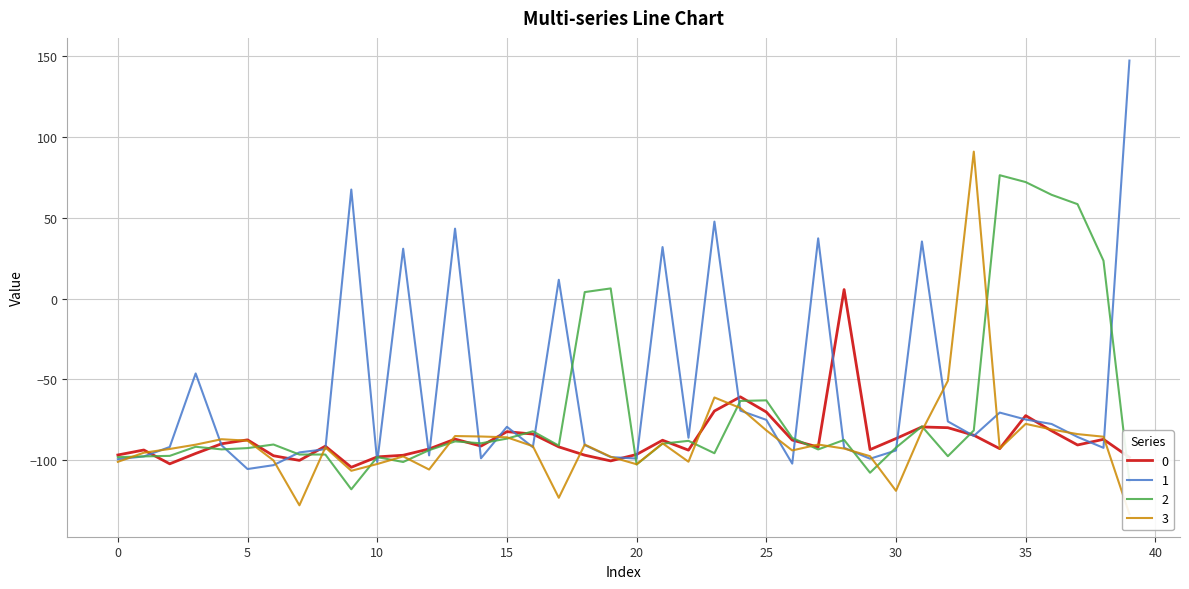

How many positive values does the 0 series have?

1